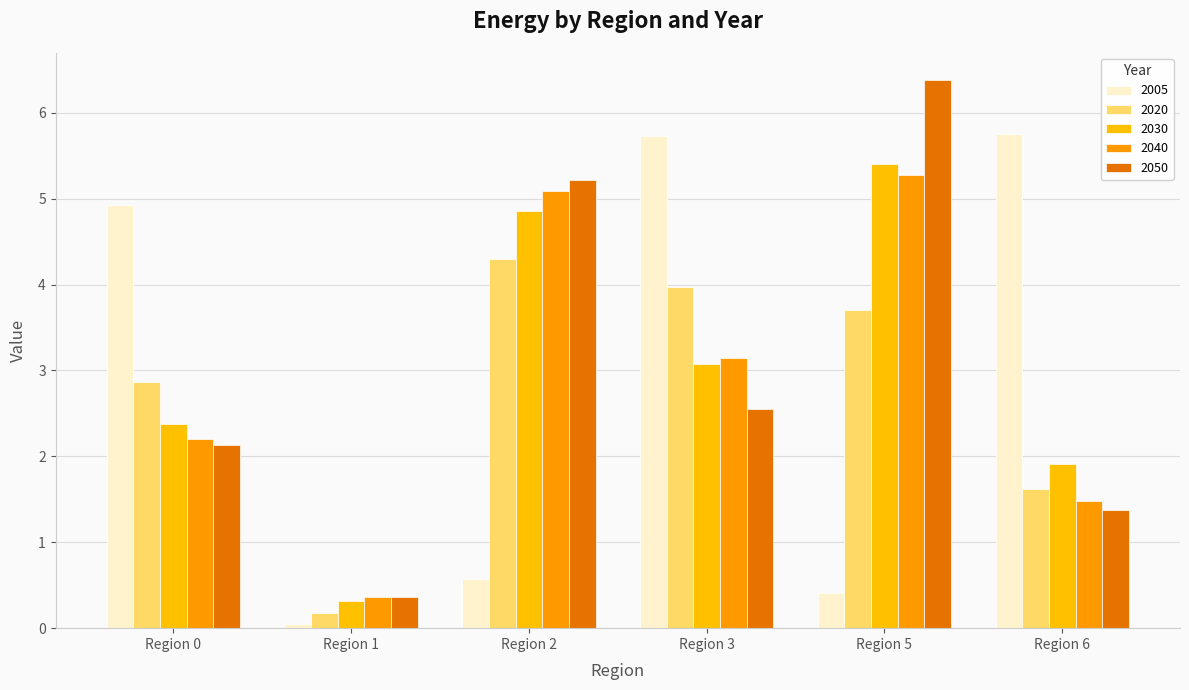

How many bars are there in total?

30